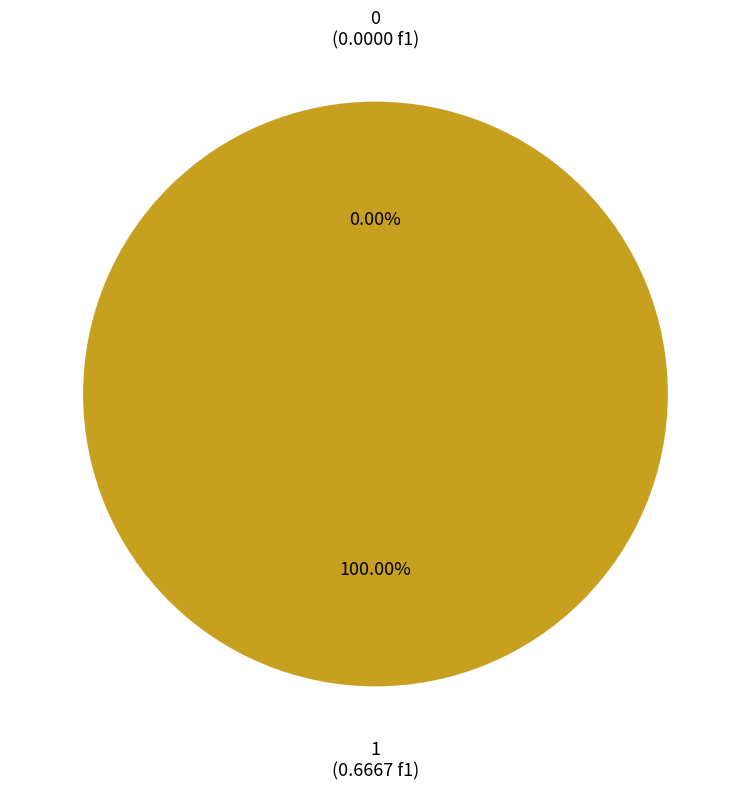

Which slice is the largest?

1